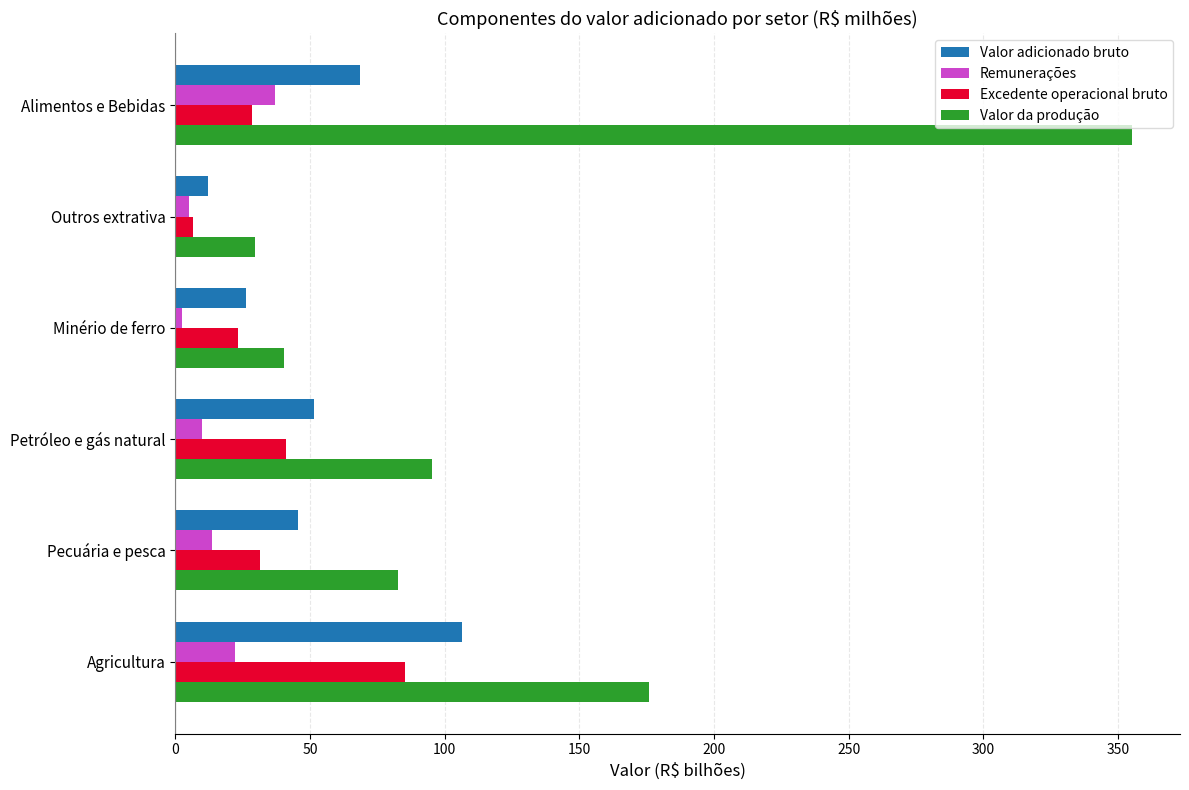

Which series has the largest total across all categories?

Valor da produção